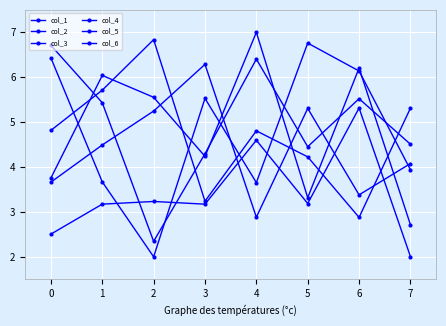

How many lines are shown in the chart?

6